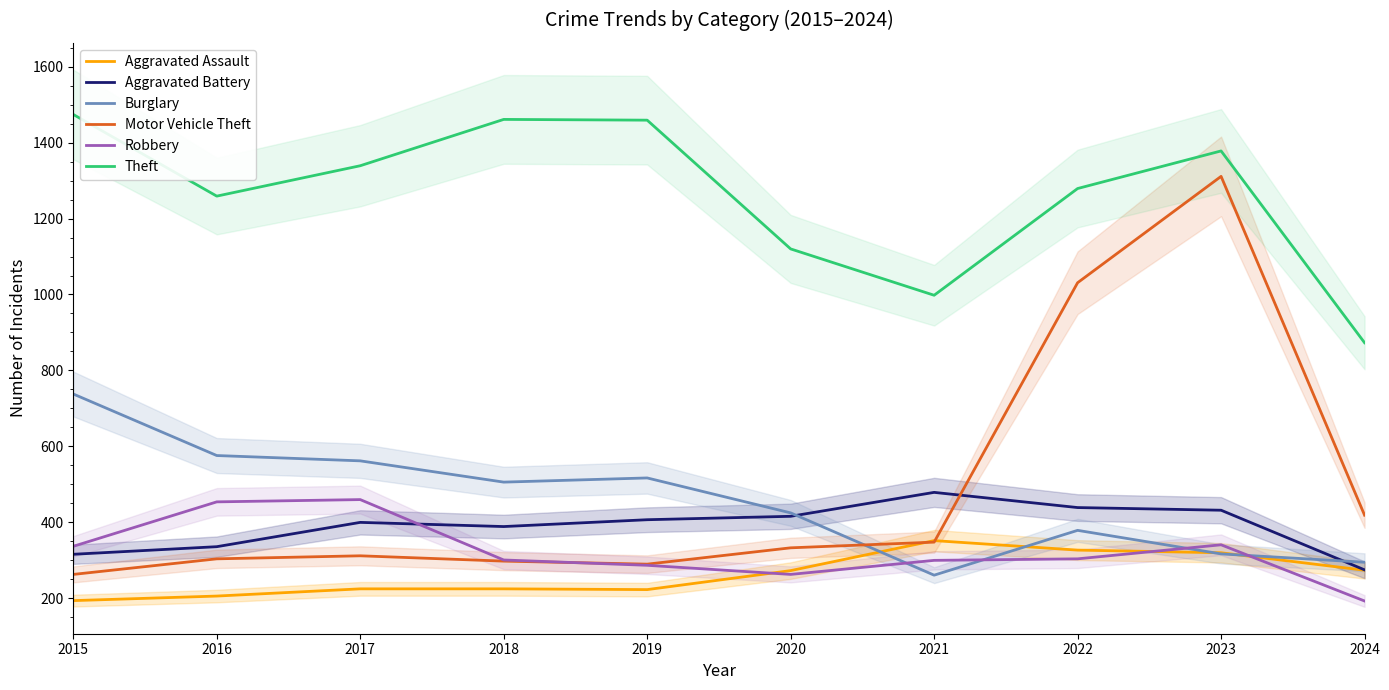

What is the value of the Burglary point at the 2nd from the left?

576